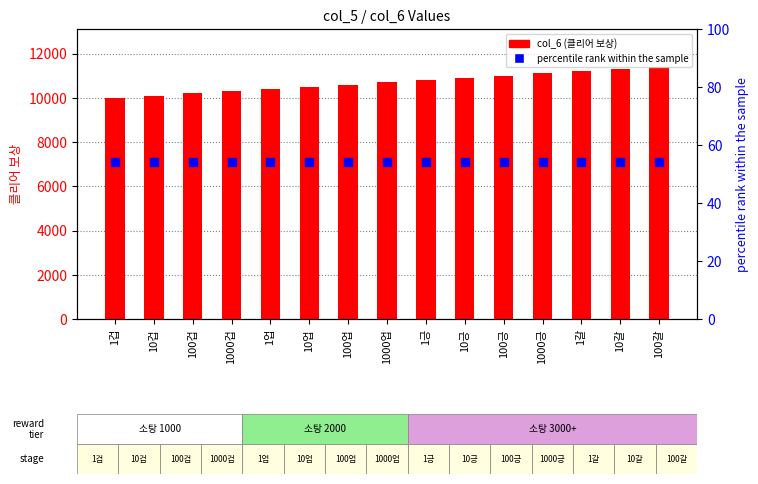

At how many categories does at least one series exceed 1004?

15